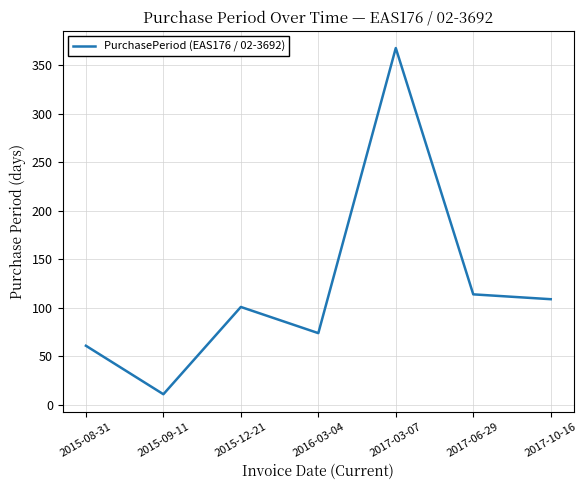

Reading right to left, extract all data points from this chart.

2017-10-16=109	2017-06-29=114	2017-03-07=368	2016-03-04=74	2015-12-21=101	2015-09-11=11	2015-08-31=61